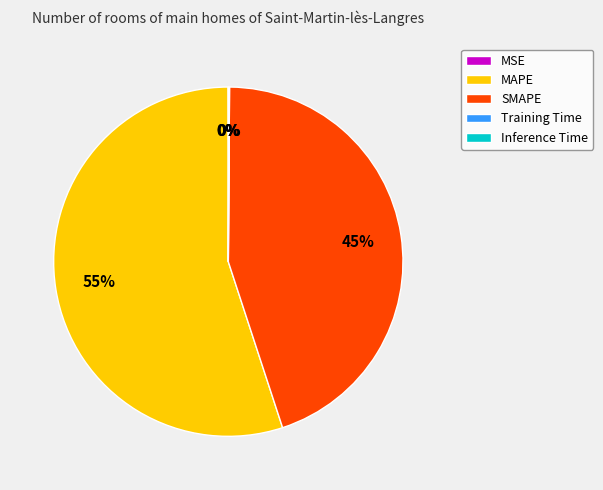

Is MAPE the majority of the pie?

Yes